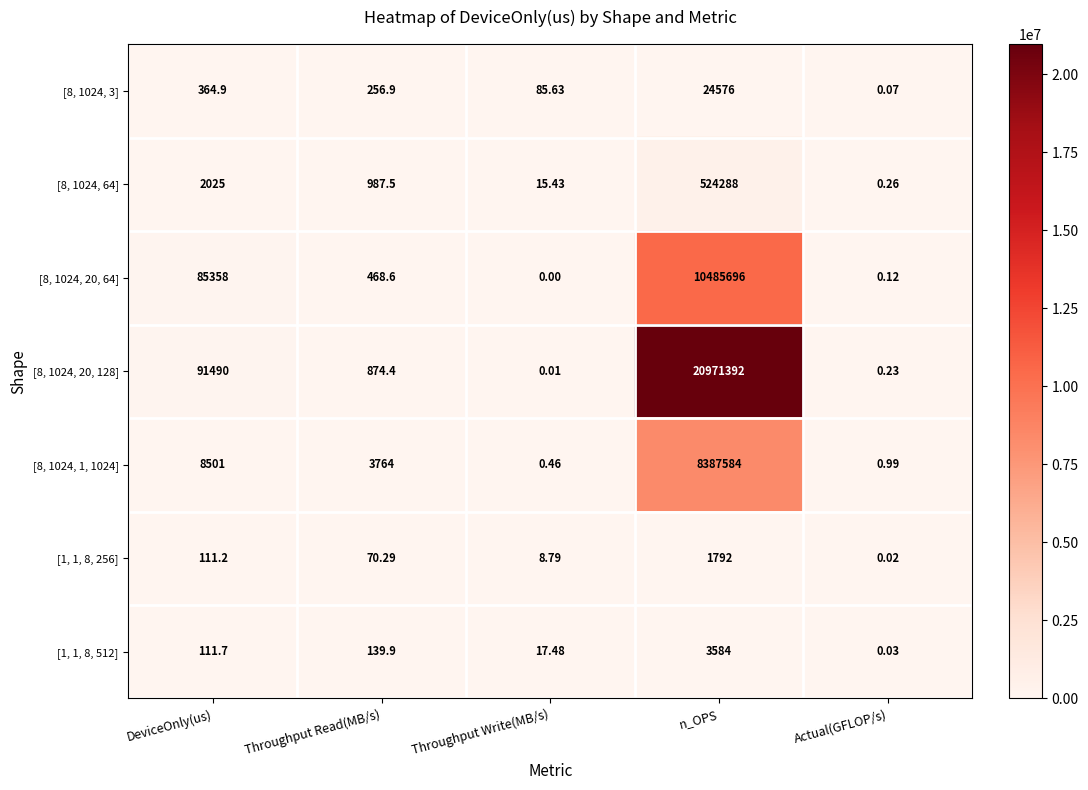

Which category has the lowest value in the [8, 1024, 20, 128] series?

Throughput Write(MB/s)